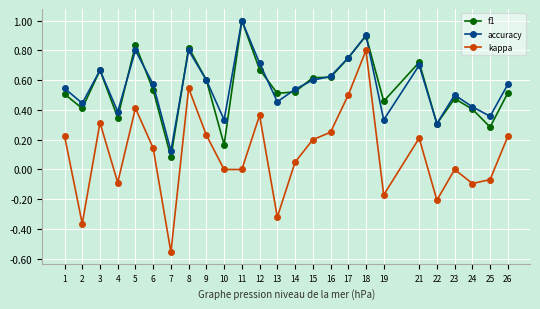

True or false: accuracy and f1 cross at least once.

True